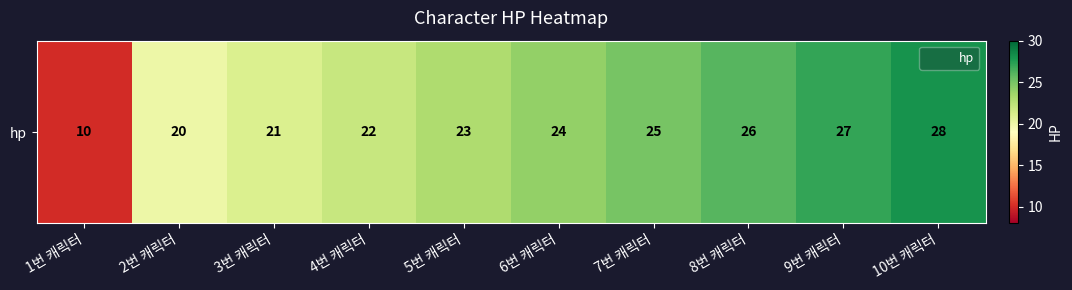

What is the average value?

23